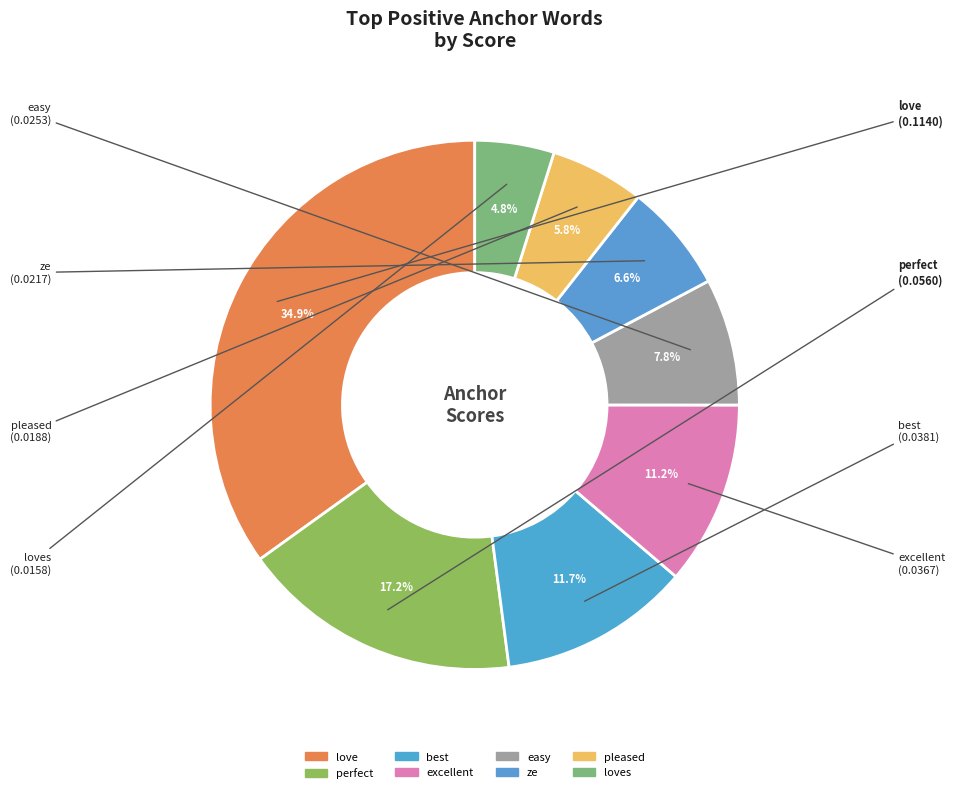

Is there any slice that represents more than half of the pie?

No